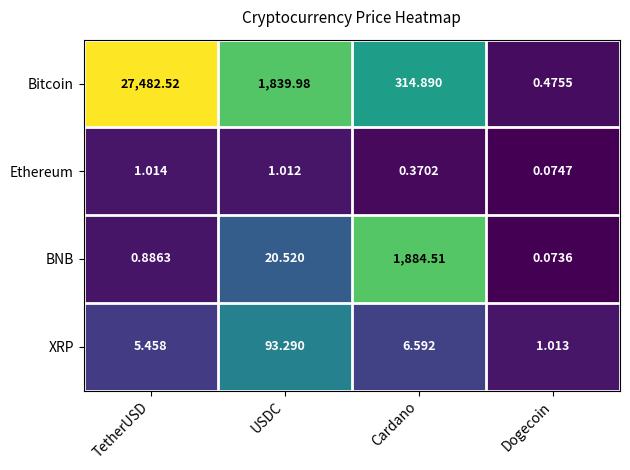

List the labels in order of Bitcoin value, smallest first.

Dogecoin, Cardano, USDC, TetherUSD